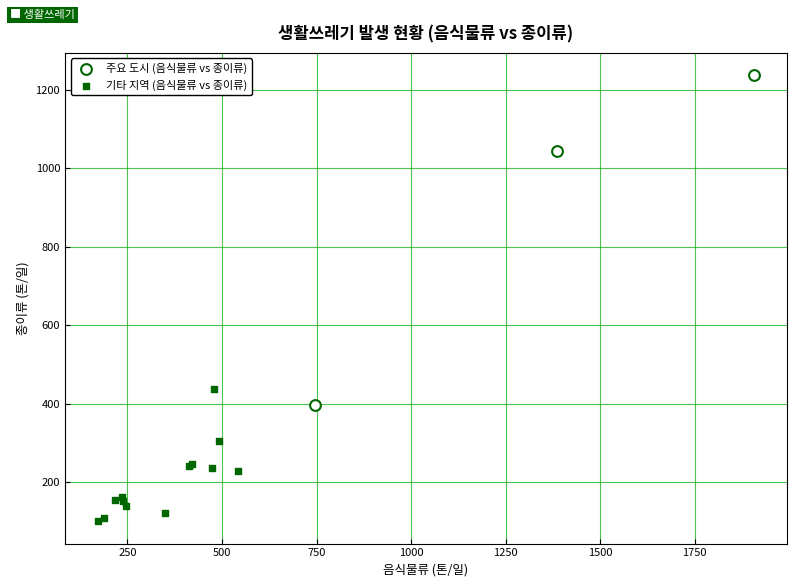

Which series contains the highest Y value?

주요 도시 (음식물류 vs 종이류)